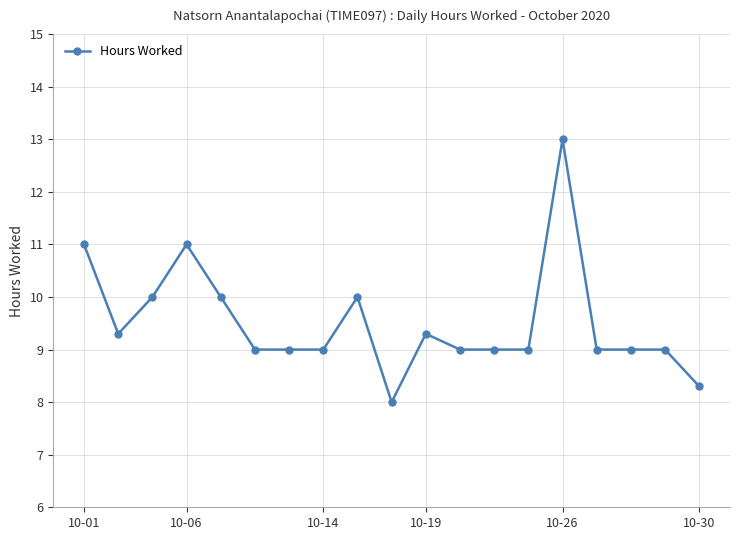

What is the value of the 1st point from the left?

11.0